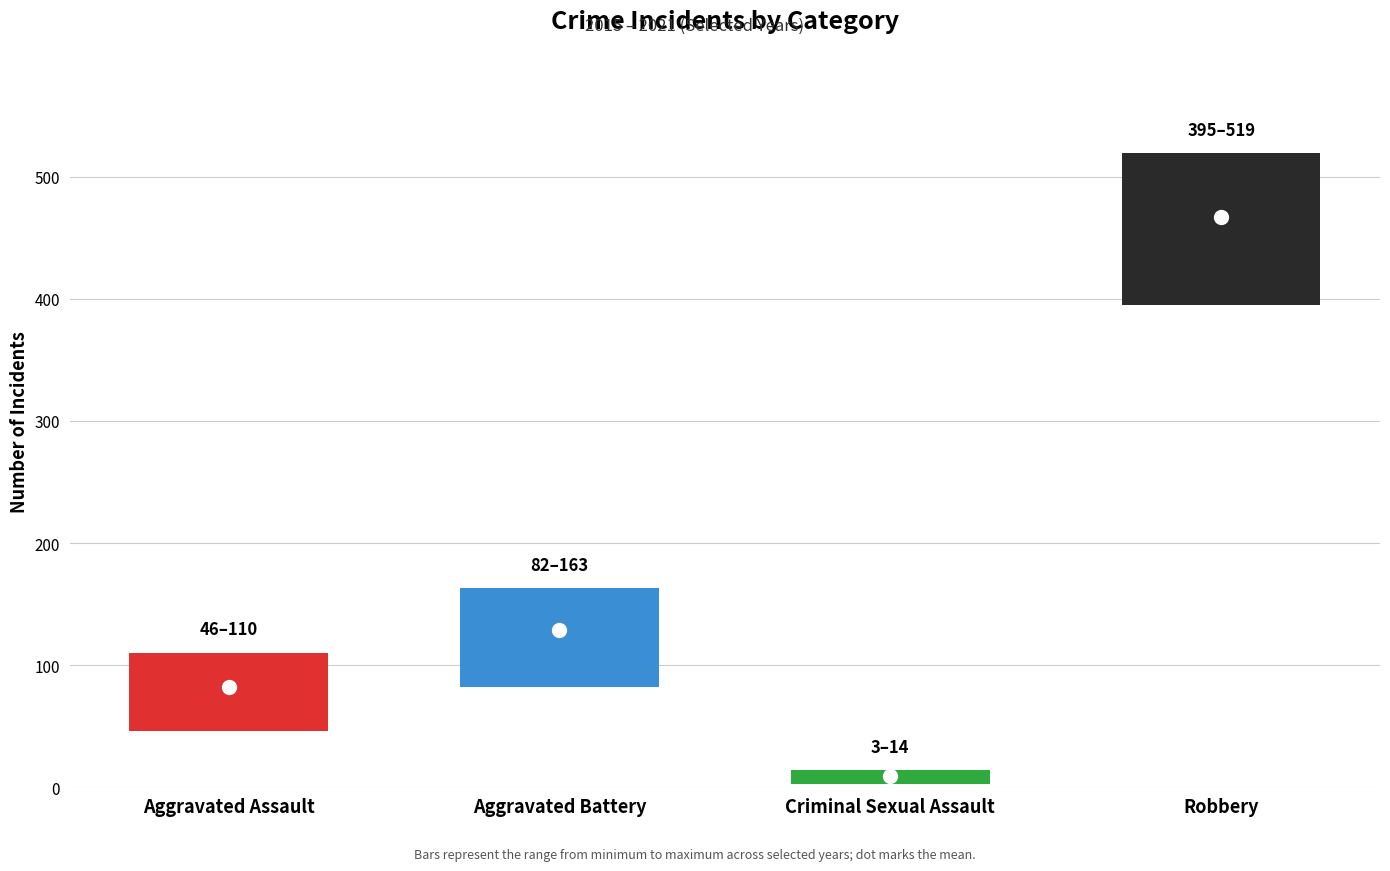

Is the value of 2016 at Criminal Sexual Assault greater than the value of 2017 at Aggravated Assault?

No